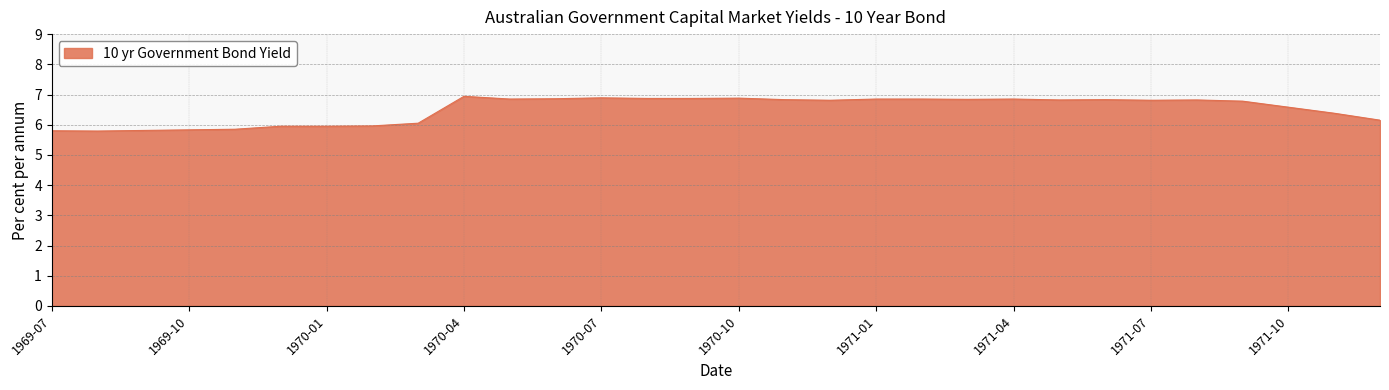

What is the maximum value shown in the chart?

6.9